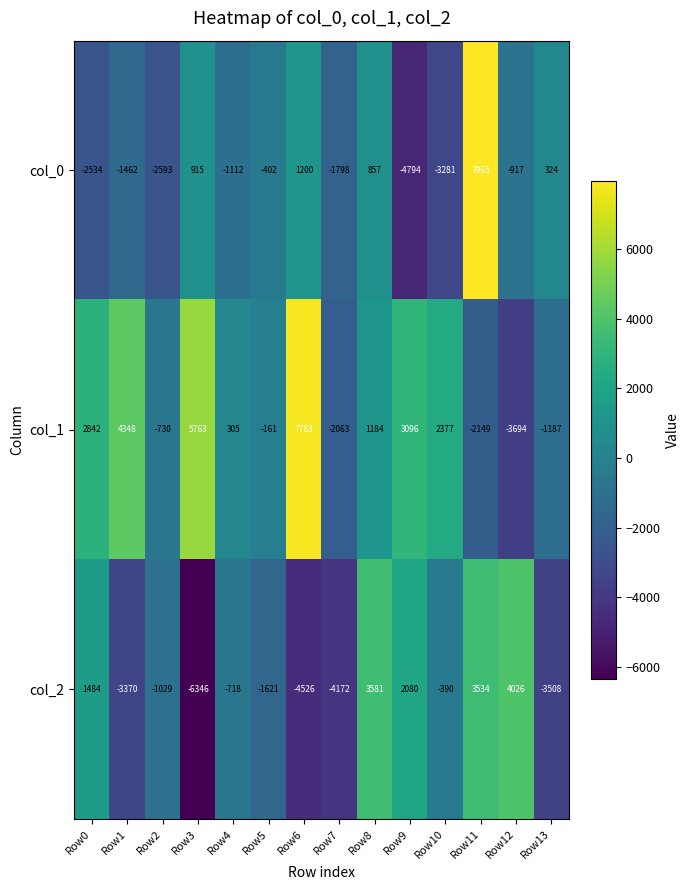

What is the difference between the maximum and minimum values in the col_0 series?

12759